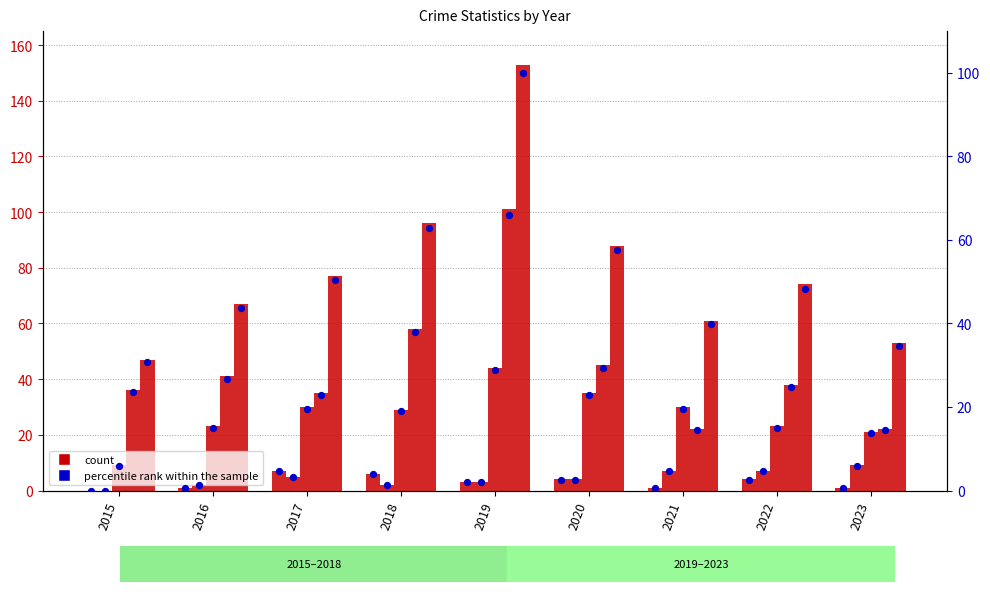

What is the total value across all series at 2021?

121.7